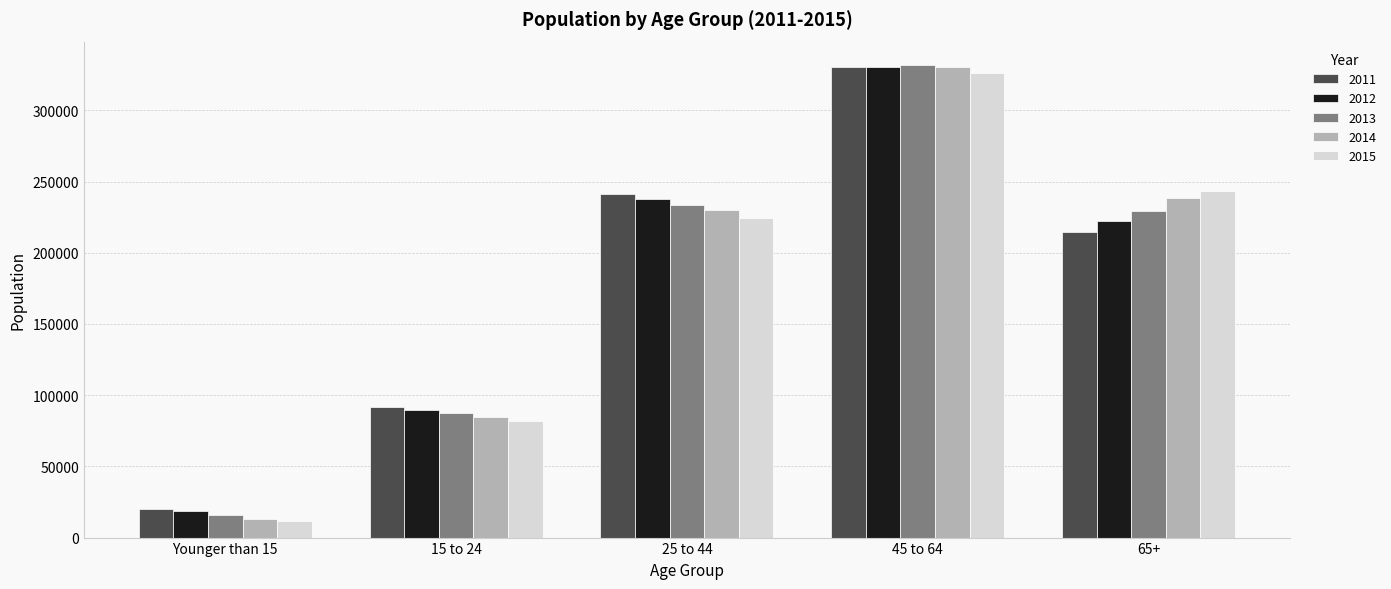

Reading left to right, transcribe all the data shown in this chart.

2011: Younger than 15=20262	15 to 24=91971	25 to 44=241414	45 to 64=330212	65+=214377
2012: Younger than 15=18957	15 to 24=89513	25 to 44=237525	45 to 64=330472	65+=222444
2013: Younger than 15=15627	15 to 24=87367	25 to 44=233722	45 to 64=331677	65+=229283
2014: Younger than 15=13280	15 to 24=84673	25 to 44=229956	45 to 64=330184	65+=238111
2015: Younger than 15=11627	15 to 24=81598	25 to 44=224441	45 to 64=326385	65+=243227